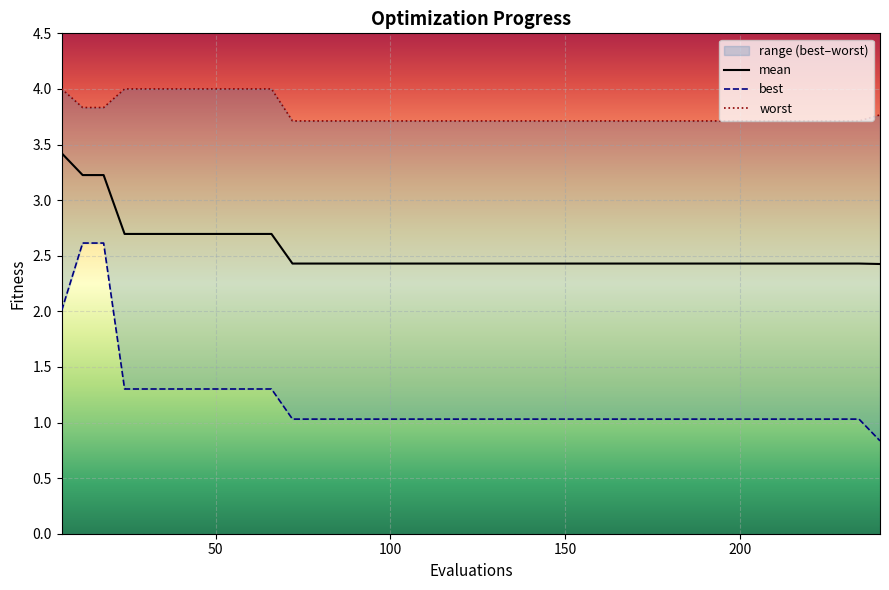

What is the minimum value for mean?

2.4